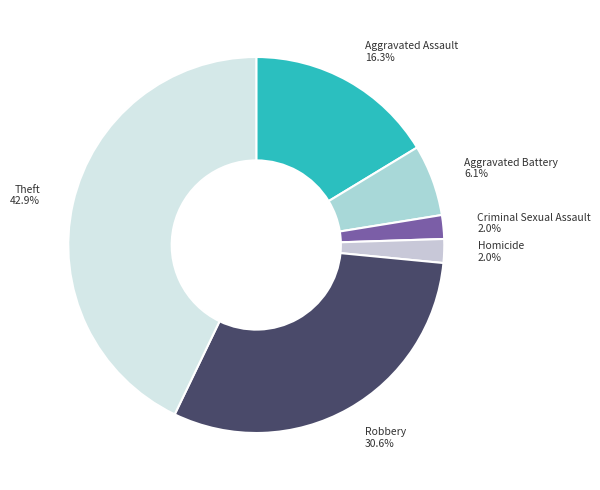

Does Robbery account for over 50% of the chart?

No